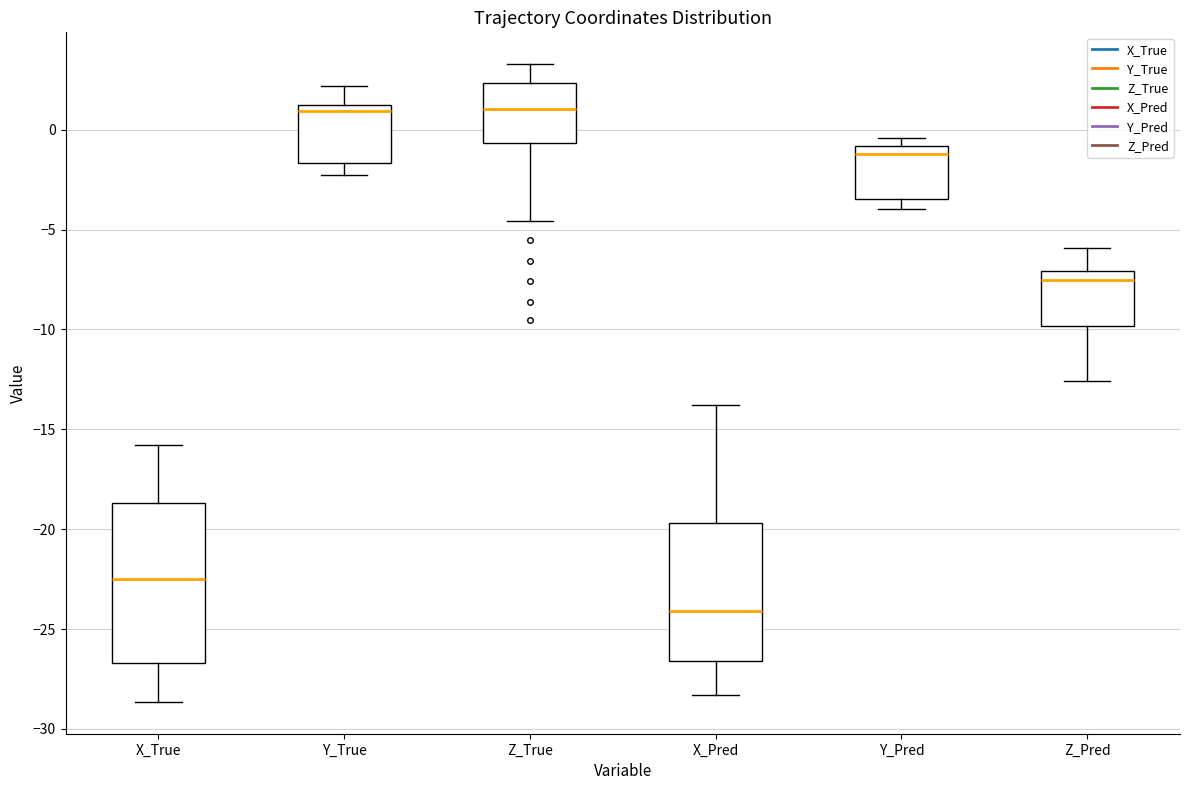

Reading left to right, transcribe this box plot: for each box, give where its median line is, the range the box spans, and where its two whiskers end, as read against the y-axis. The values are not printed on the chart, so give them approximately, as read against the axis.

X_True: median -22.5, box -26.5 to -18.5, whiskers -28.5 to -16.0
Y_True: median 1.0 (just below the box's upper edge), box -1.5 to 1.0, whiskers -2.5 to 2.0
Z_True: median 1.0, box -0.5 to 2.5, whiskers -4.5 to 3.5
X_Pred: median -24.0, box -26.5 to -19.5, whiskers -28.5 to -14.0
Y_Pred: median -1.0 (just below the box's upper edge), box -3.5 to -1.0, whiskers -4.0 to -0.5
Z_Pred: median -7.5, box -10.0 to -7.0, whiskers -12.5 to -6.0